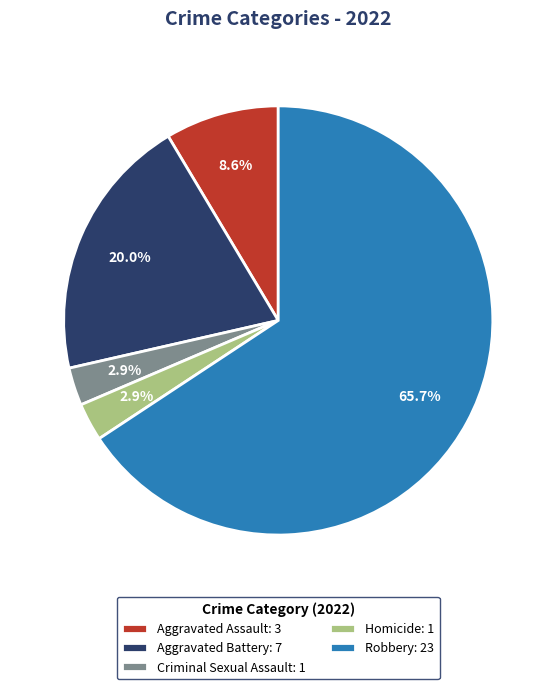

To the nearest percent, what is the difference between the Aggravated Assault and Criminal Sexual Assault slice percentages?

6%